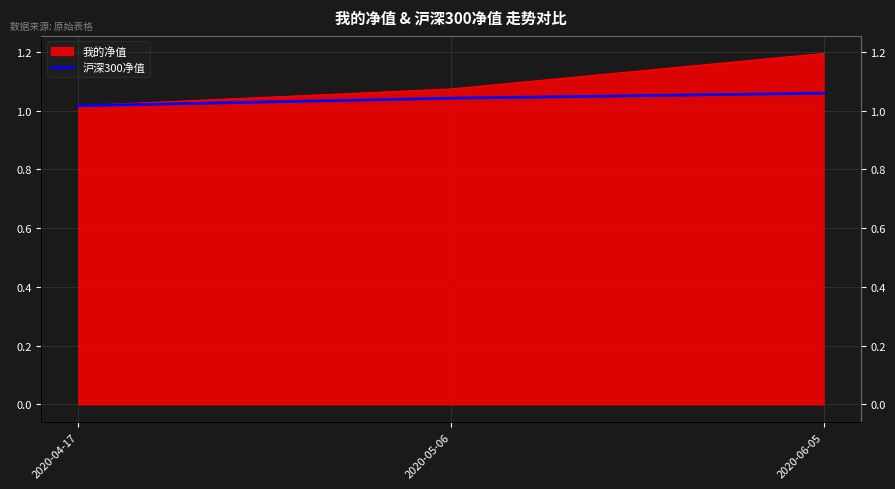

How many categories are shown in the chart?

3